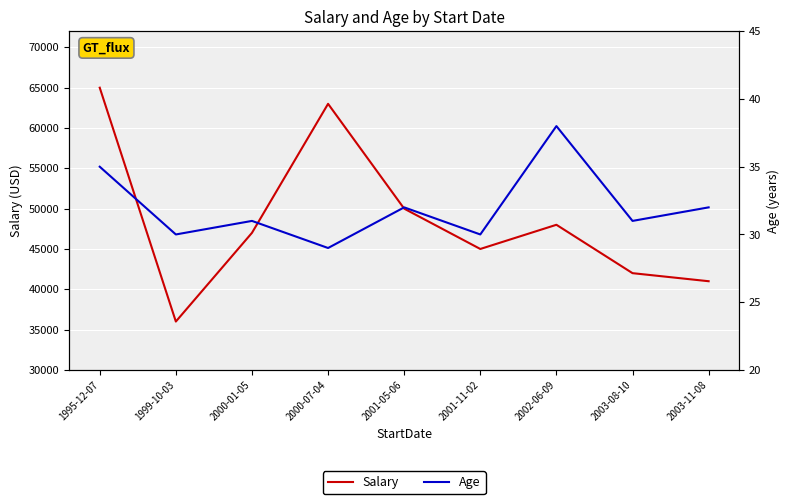

List the series in order of their peak value, highest first.

Salary, Age